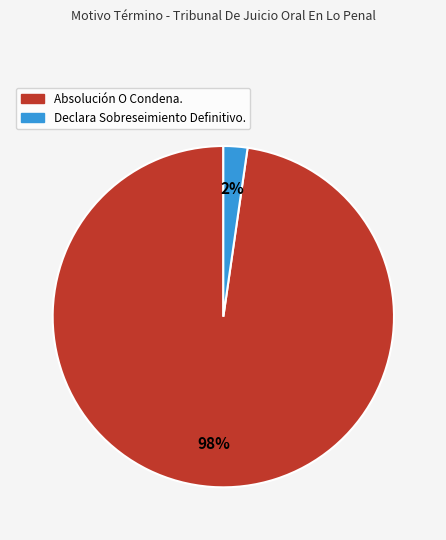

Combined, do Declara Sobreseimiento Definitivo. and Absolución O Condena. account for over 50%?

Yes